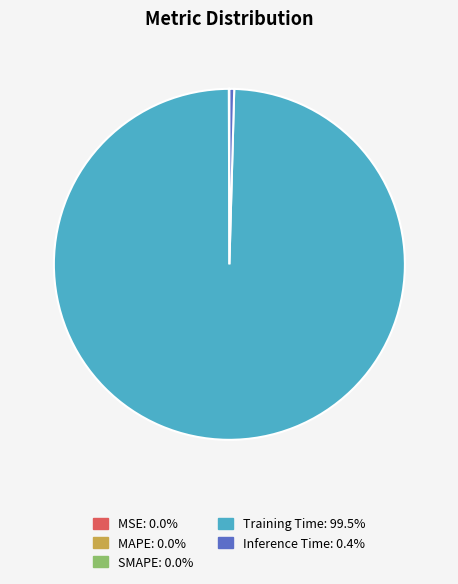

Is there any slice that represents more than half of the pie?

Yes